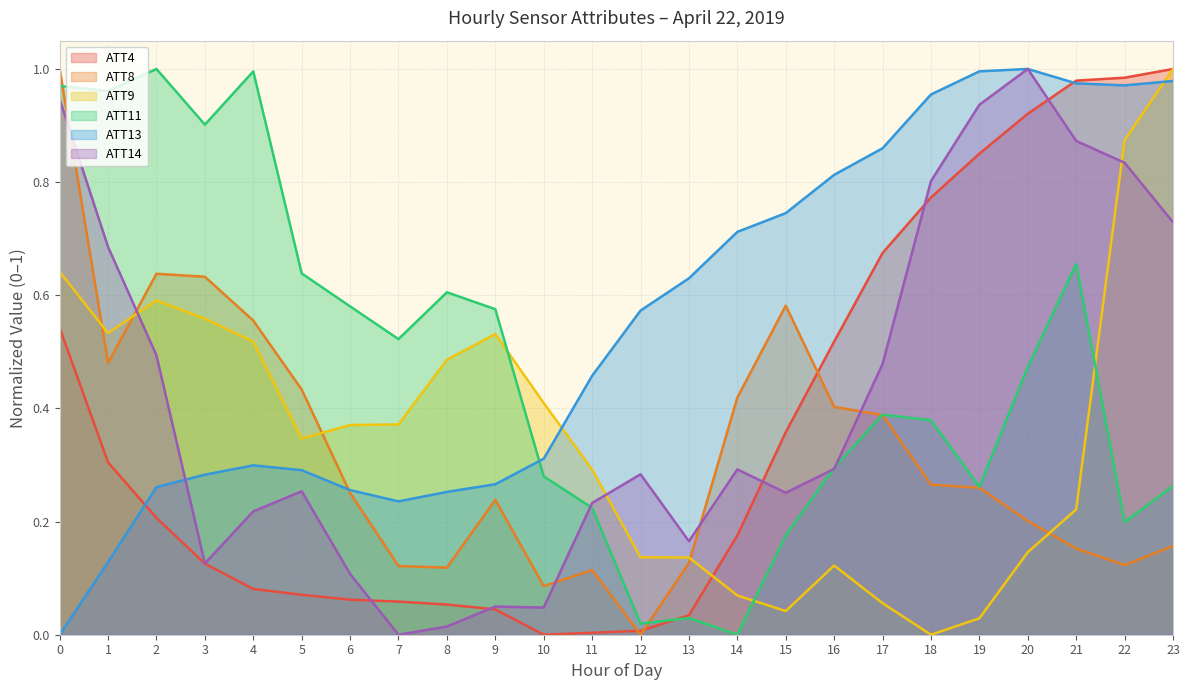

How many intersections are there between ATT11 and ATT4?

1